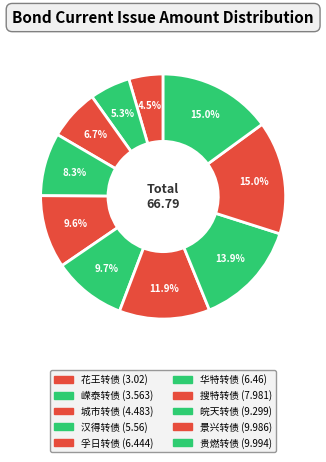

Count the number of slices in the pie.

10